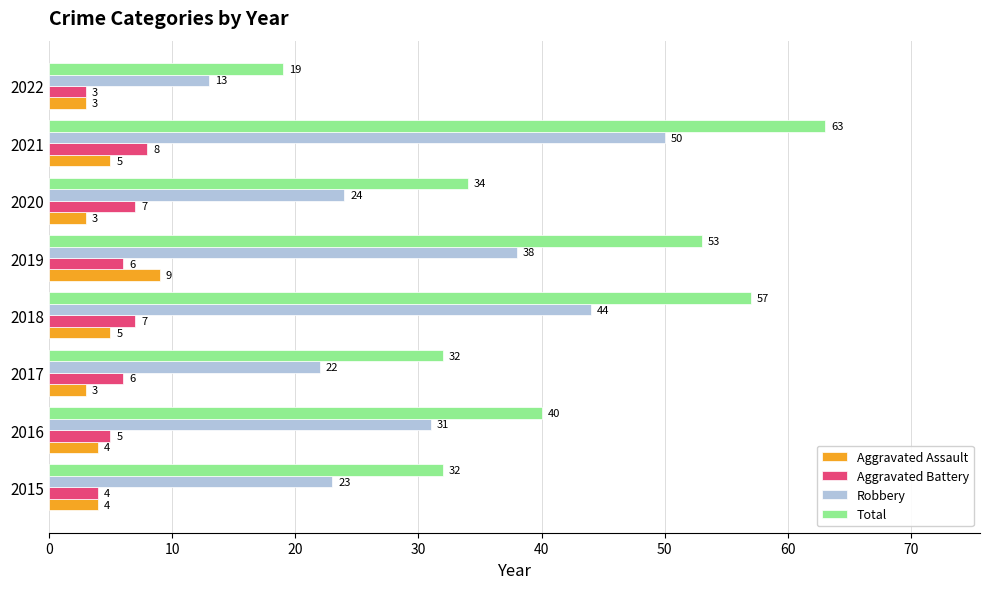

True or false: Aggravated Battery has a value of 2 at 2017.

False